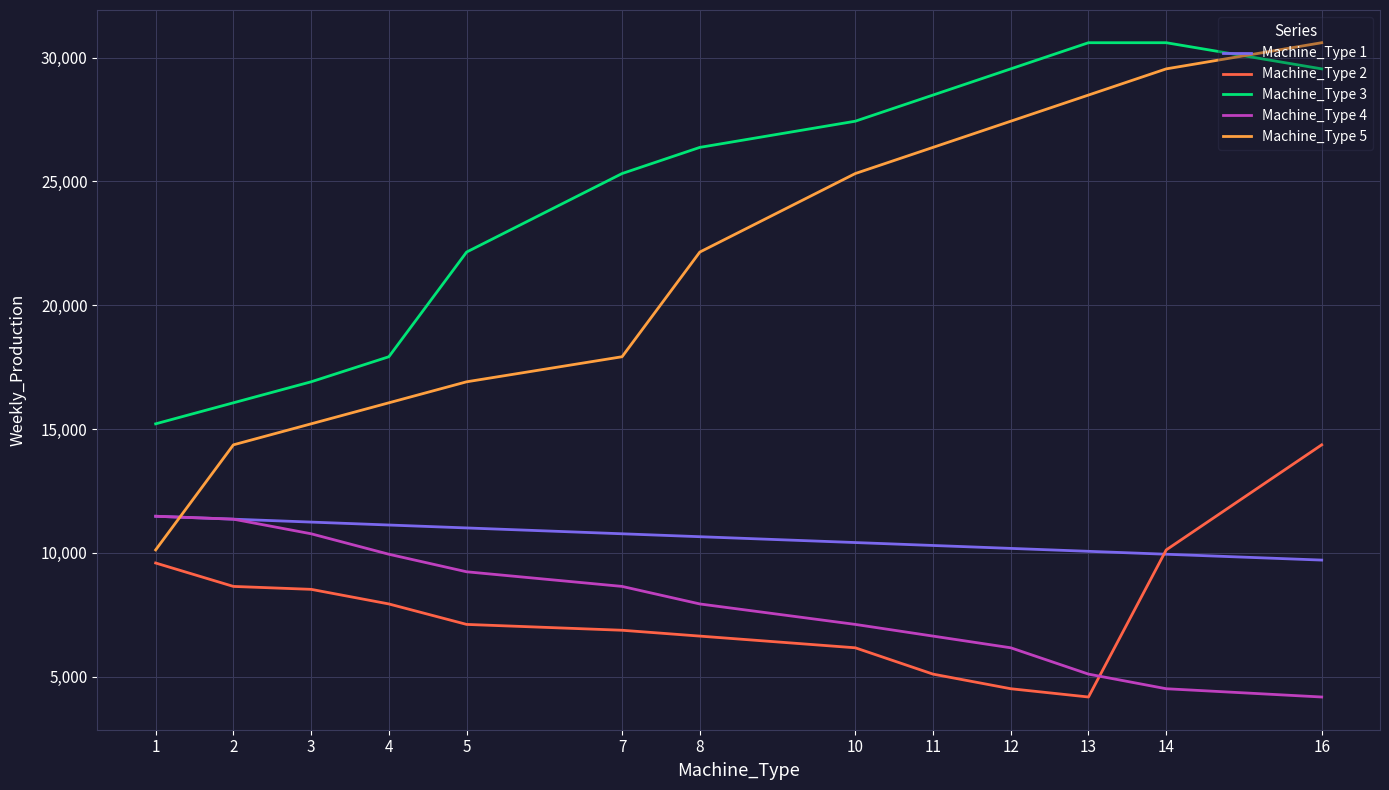

Reading right to left, what are all the values shown in this chart?

Machine_Type 1: 16=9711	14=9947	13=10065	12=10183	11=10301	10=10419	8=10655	7=10773	5=11009	4=11127	3=11245	2=11363	1=11481
Machine_Type 2: 16=14364	14=10122	13=4183	12=4517	11=5107	10=6170	8=6642	7=6878	5=7114	4=7940	3=8530	2=8648	1=9593
Machine_Type 3: 16=29543	14=30599	13=30599	12=29543	11=28486	10=27430	8=26373	7=25317	5=22147	4=17921	3=16909	2=16061	1=15212
Machine_Type 4: 16=4183	14=4517	13=5107	12=6170	11=6642	10=7114	8=7940	7=8648	5=9239	4=9947	3=10773	2=11363	1=11481
Machine_Type 5: 16=30599	14=29543	13=28486	12=27430	11=26373	10=25317	8=22147	7=17921	5=16909	4=16061	3=15212	2=14364	1=10122